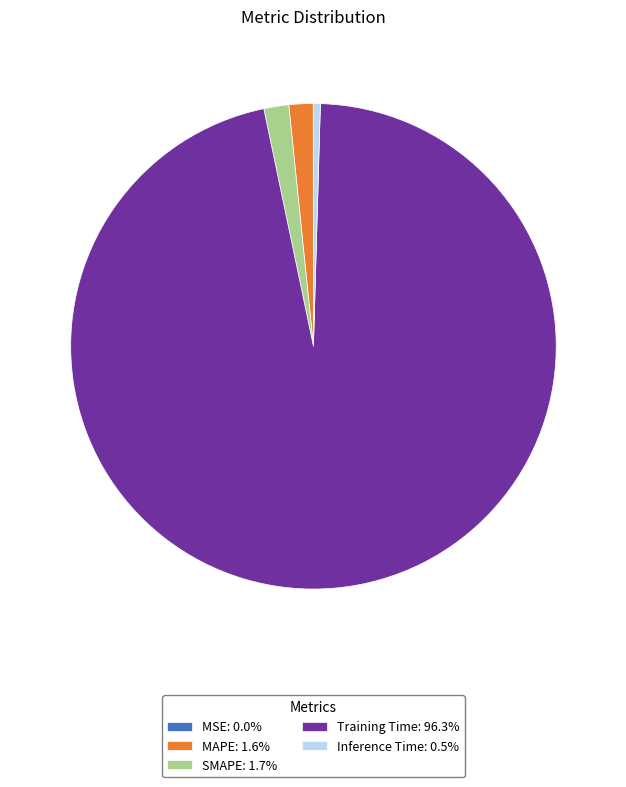

Does any single category account for the majority?

Yes